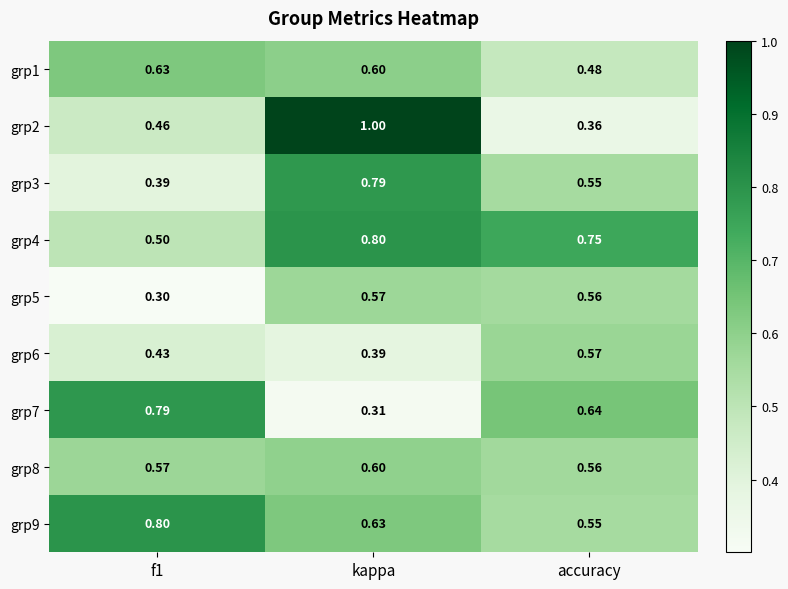

Between f1 and kappa, which series saw the biggest shift?

grp2